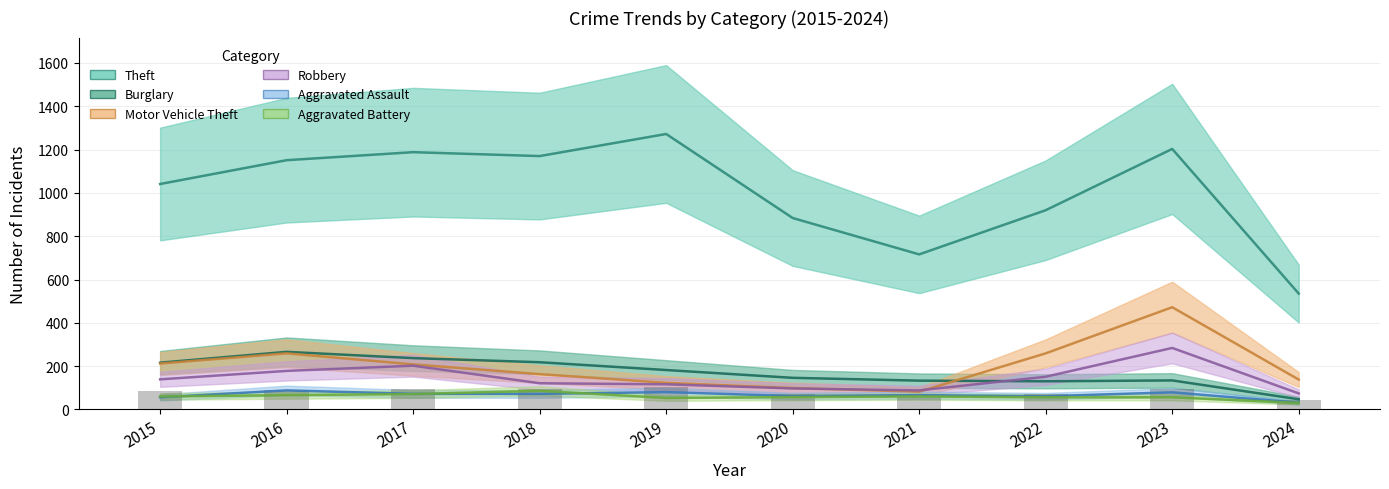

Reading left to right, extract all data points from this chart.

Theft: 1041	1151	1188	1170	1272	884	716	920	1203	535
Burglary: 216	266	237	218	182	146	133	130	134	47
Motor Vehicle Theft: 212	259	208	163	123	99	82	259	472	138
Robbery: 139	178	202	121	116	97	88	151	284	74
Aggravated Assault: 56	88	72	72	80	62	66	61	79	31
Aggravated Battery: 60	66	71	86	53	57	60	56	56	30